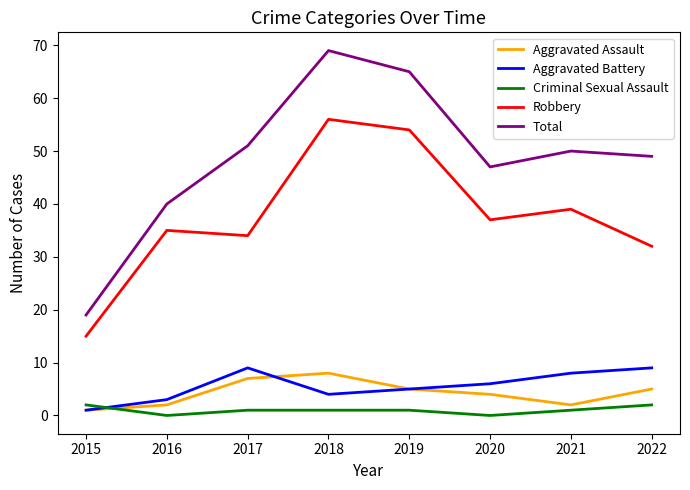

At how many categories does at least one series exceed 11?

8